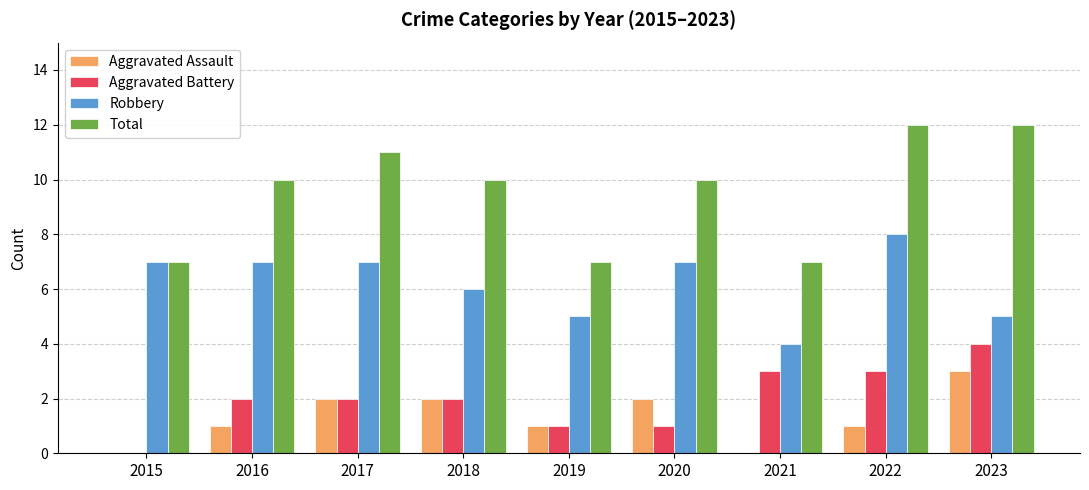

Which series has the largest total across all categories?

Total